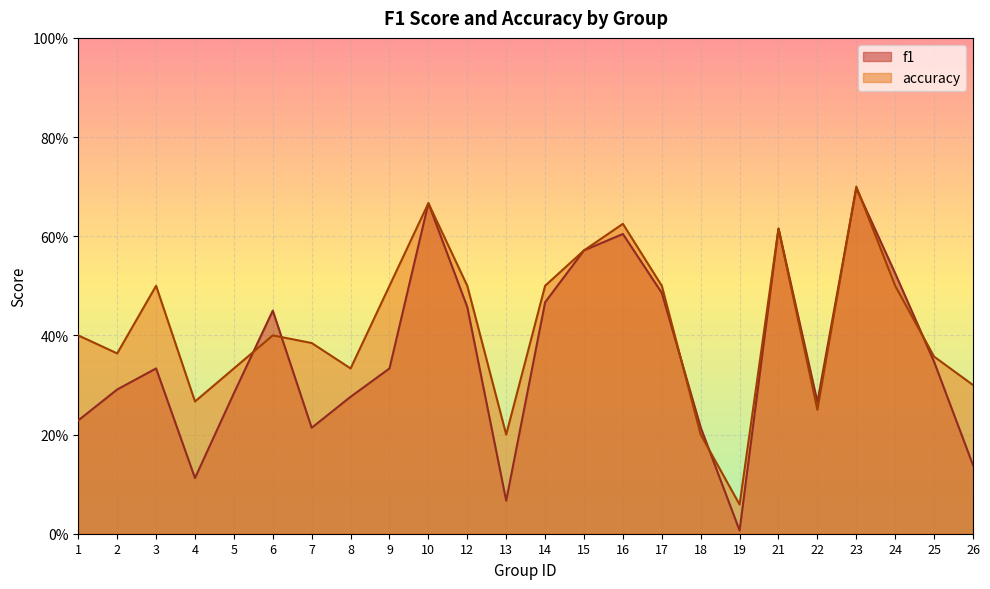

What is the sum of the accuracy values at 9 and 1?

0.9